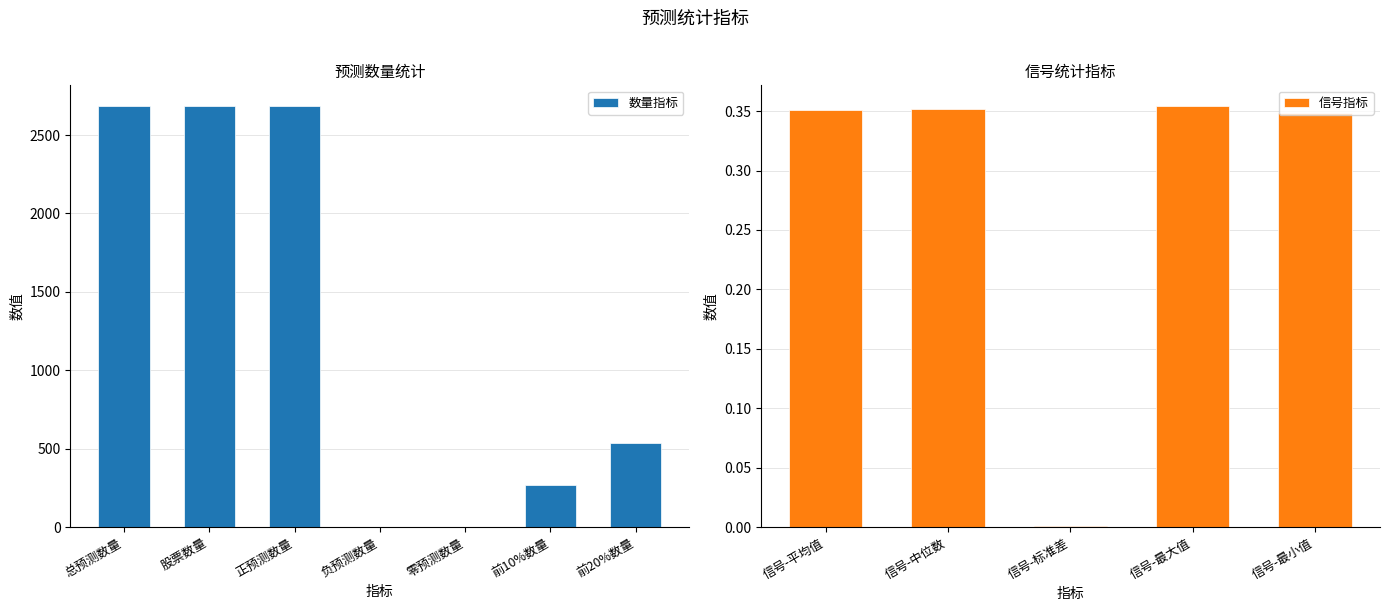

What is the average value?

737.9